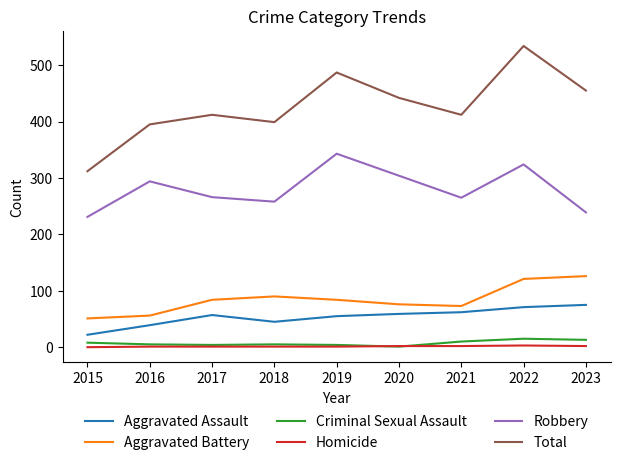

True or false: Total has a value of 395 at 2016.

True